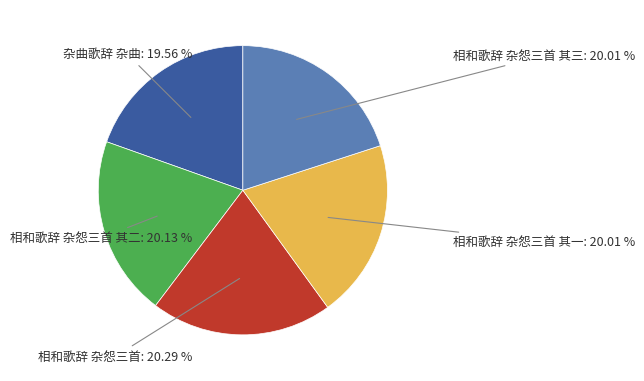

Combined, do 相和歌辞 杂怨三首 其二: 20.13 % and 相和歌辞 杂怨三首 其三: 20.01 % account for over 50%?

No